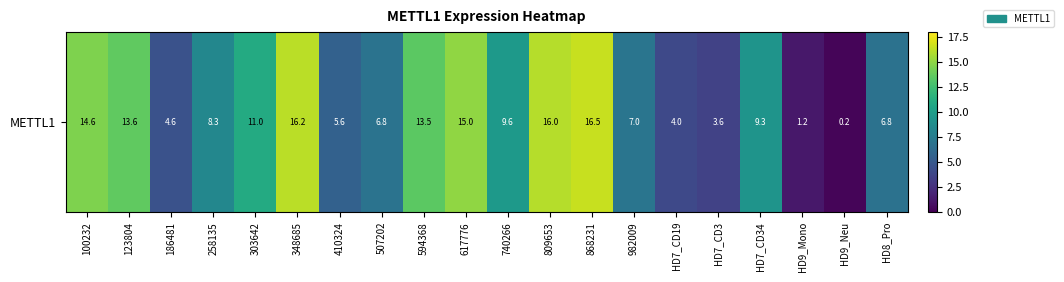

What is the sum of all values?

183.4